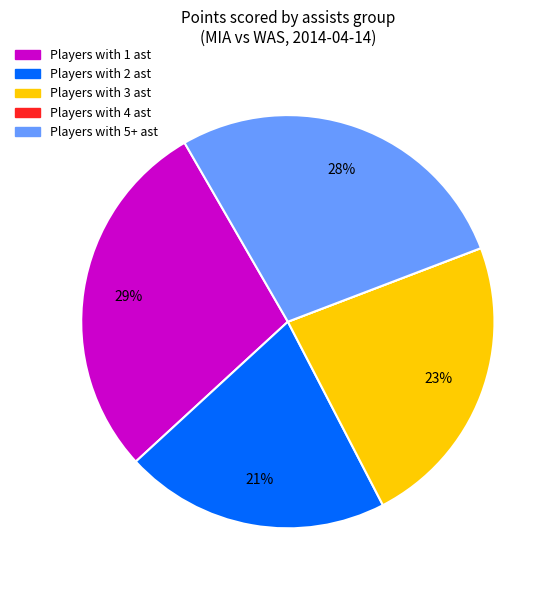

To the nearest percent, what is the average slice percentage?

20%